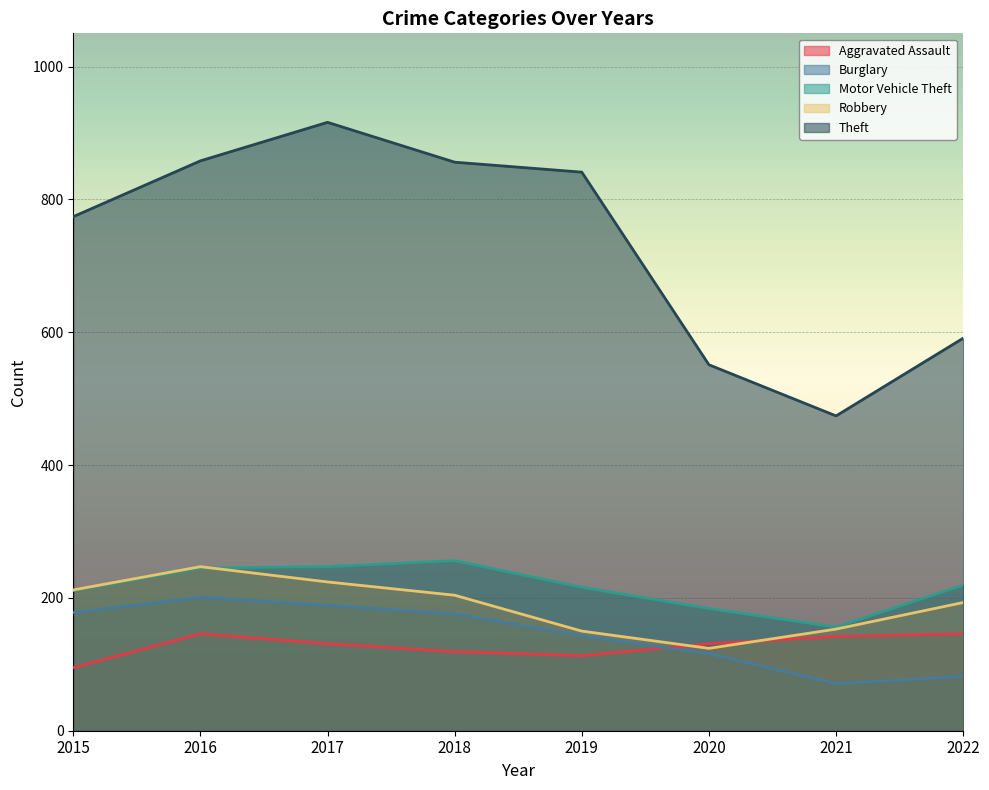

What is the greatest value displayed?

916